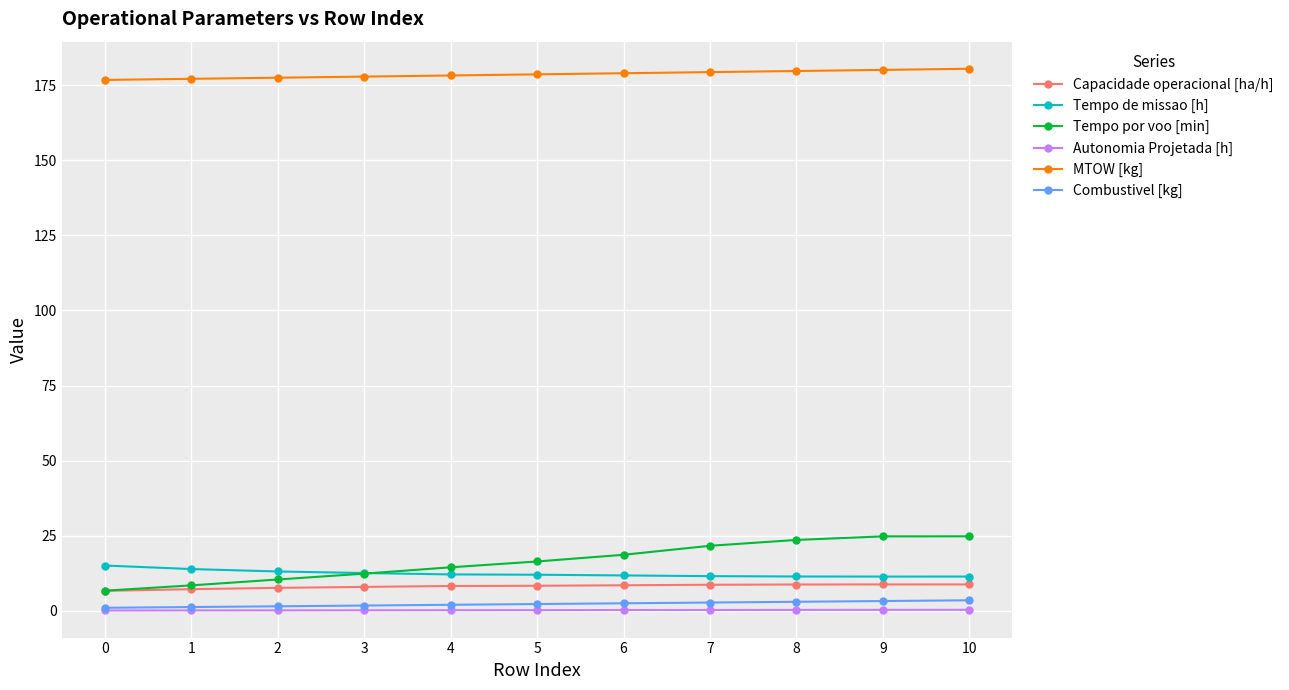

What is the value of the Autonomia Projetada [h] point at the 5th from the left?

0.2